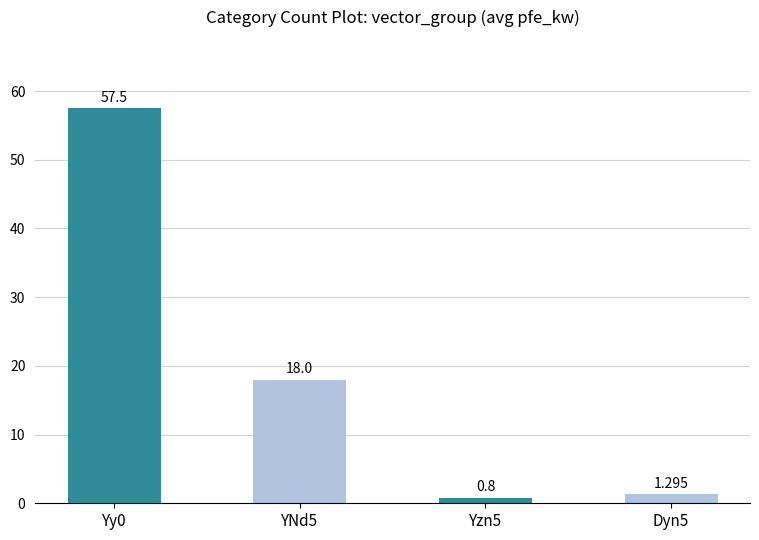

What is the label of the 1st bar from the right?

Dyn5